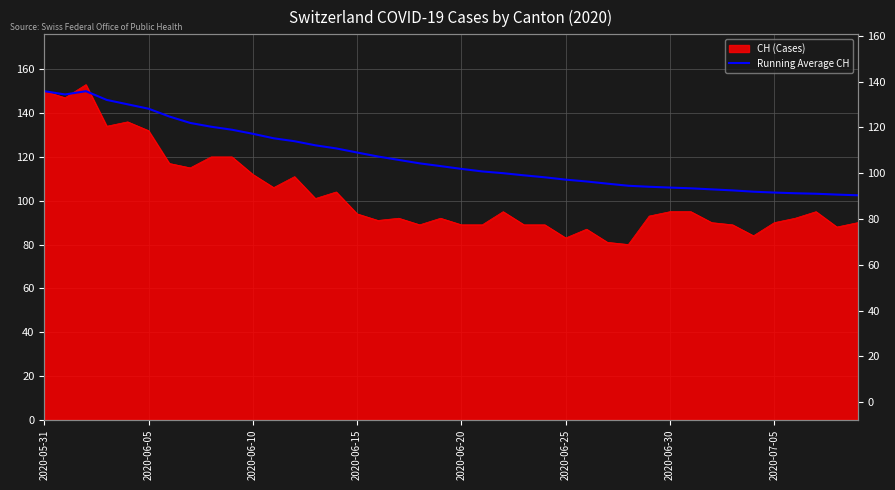

What is the change in value from 2020-06-15 to 10?

-15.5